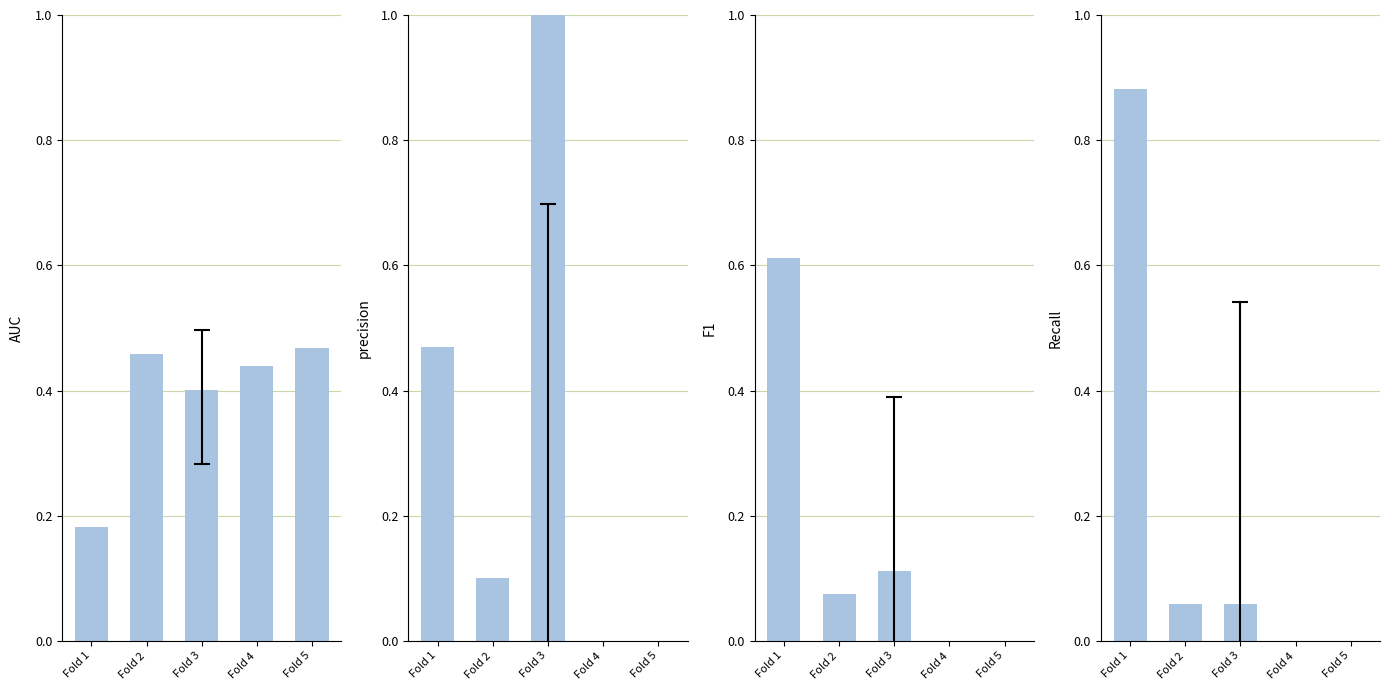

At how many categories does at least one series exceed 0?

5